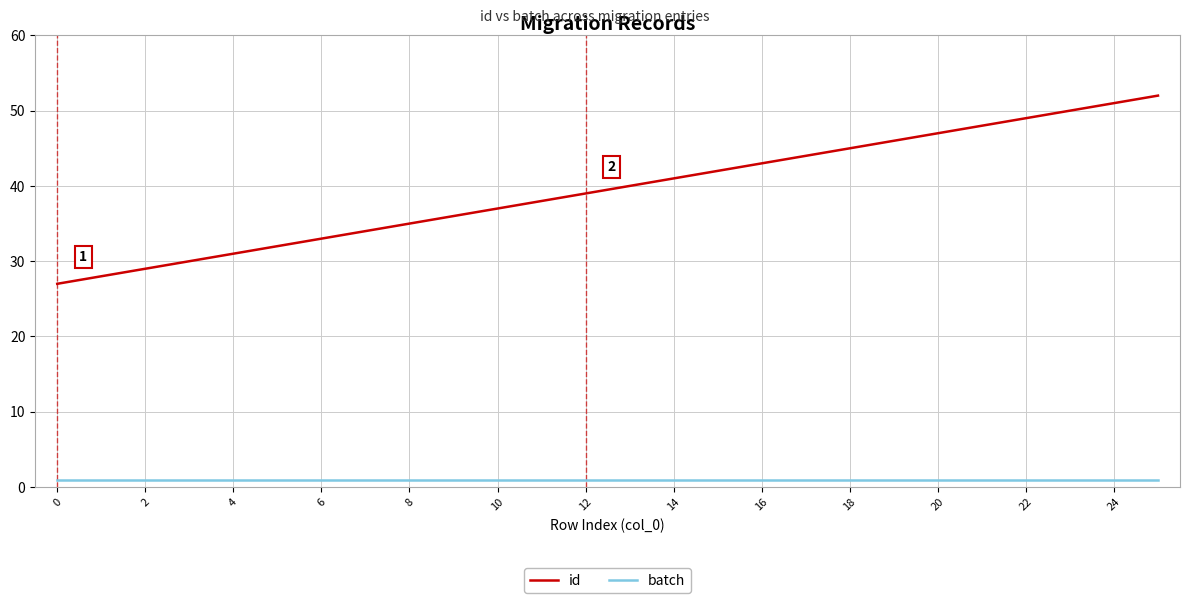

True or false: batch and id cross at least once.

False